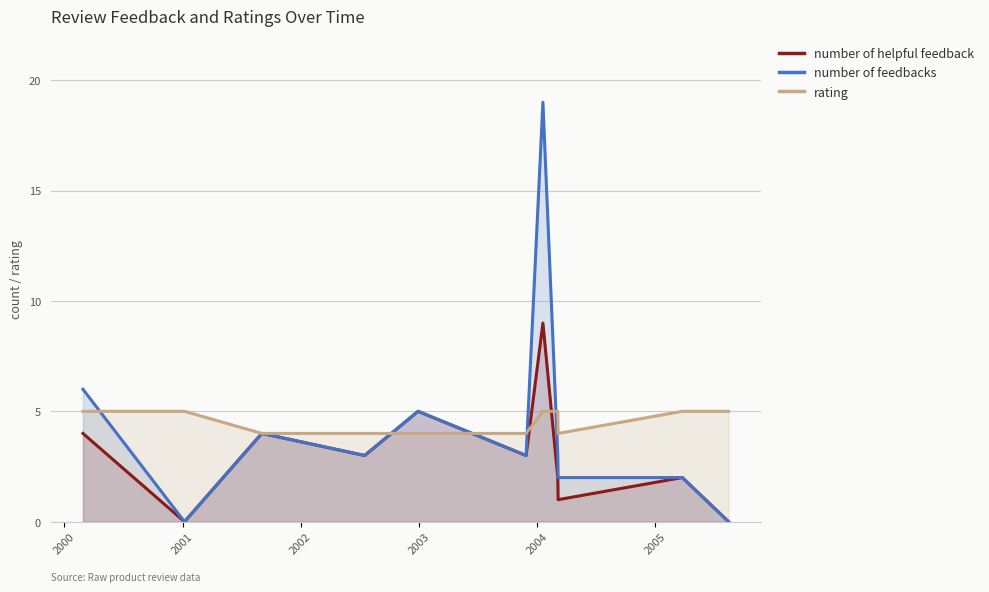

How many interior local peaks does the number of feedbacks series have?

3